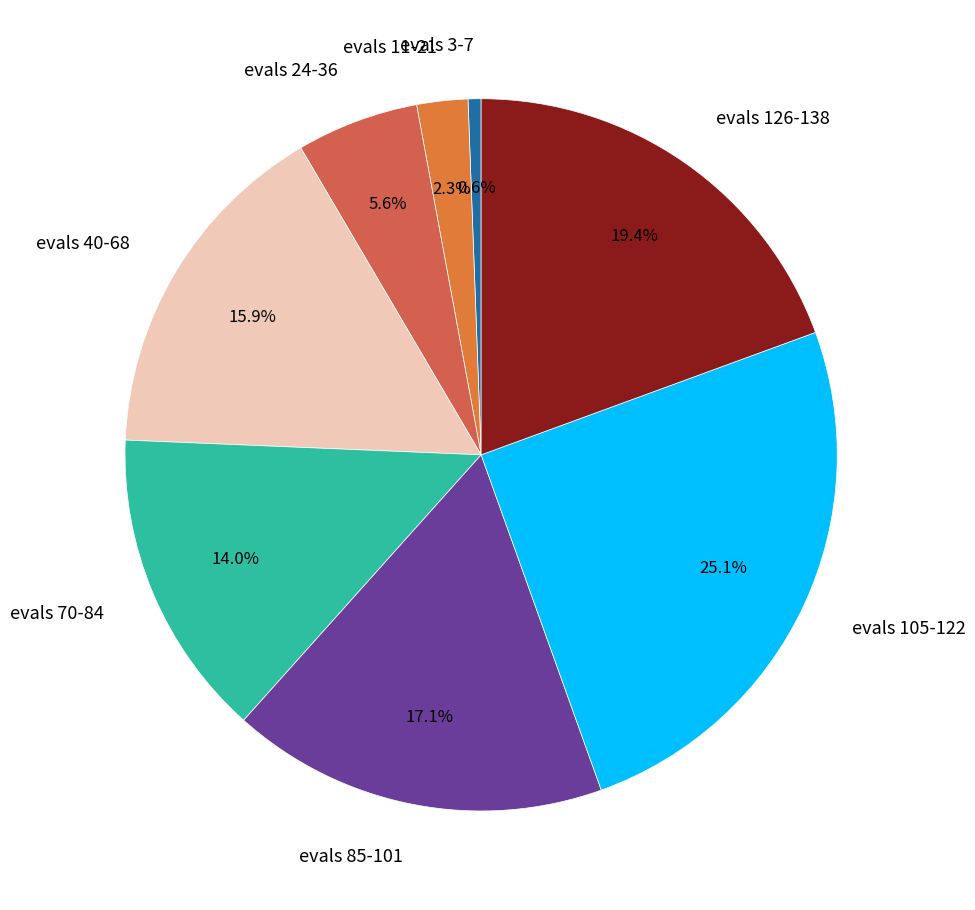

Which slice is the largest?

evals 105-122